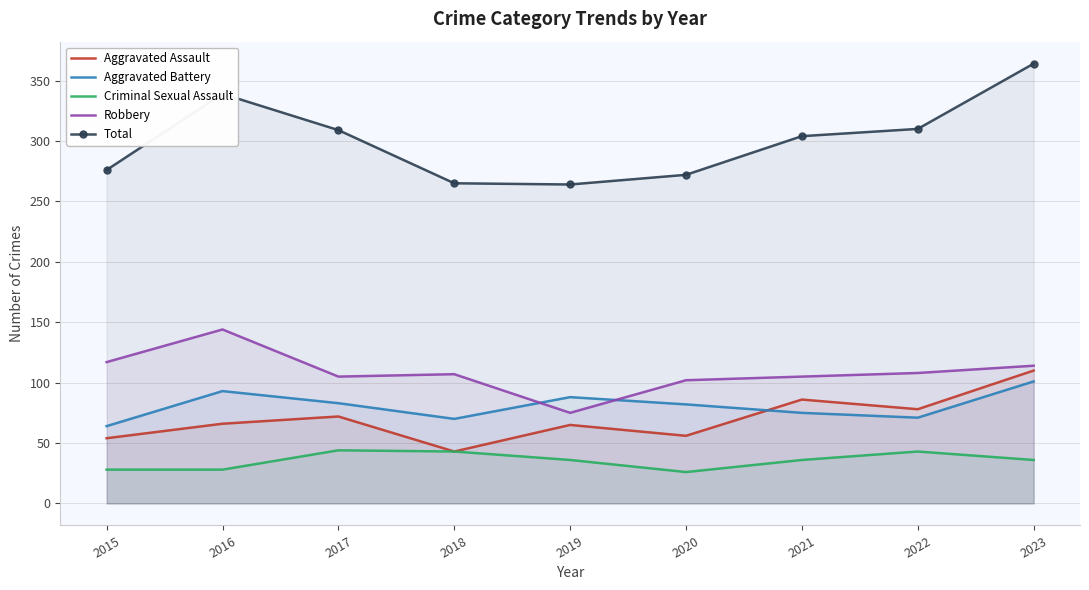

How many values in the Criminal Sexual Assault series exceed 36?

3